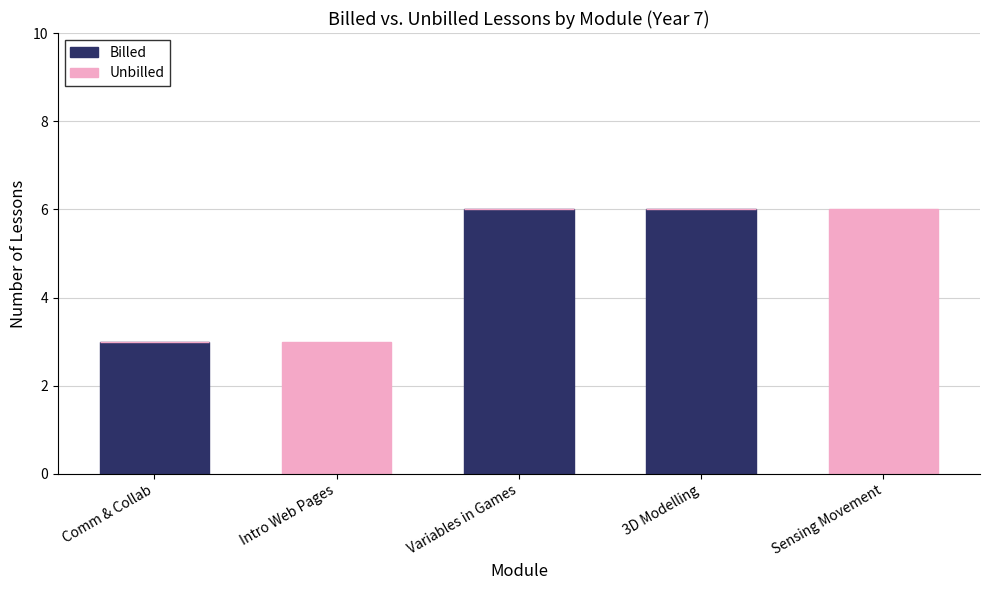

What is the difference between the Billed values at Intro Web Pages and Comm & Collab?

3